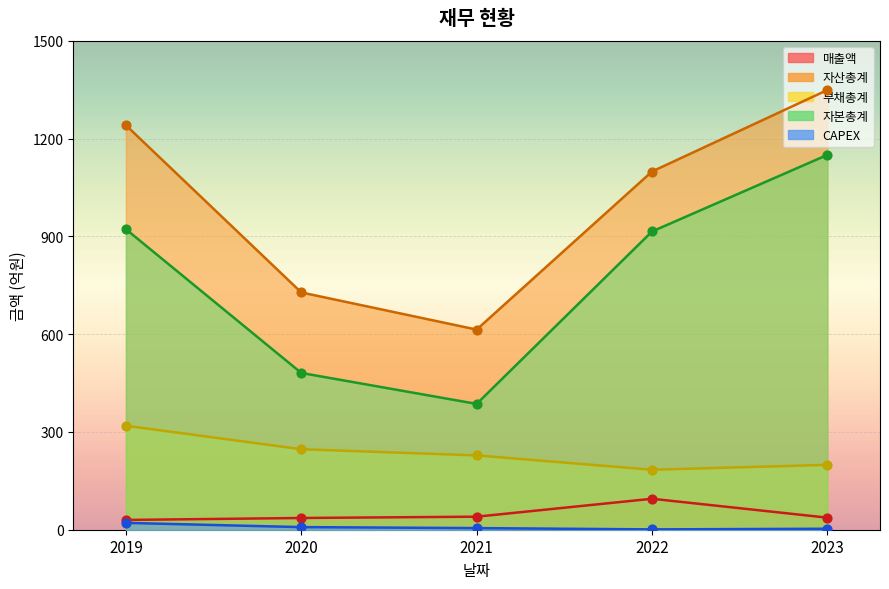

Which series has the largest total across all categories?

자산총계